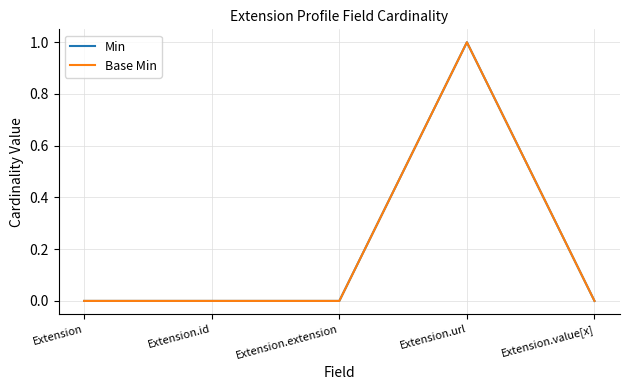

Is this an area chart (filled region under the line)?

No